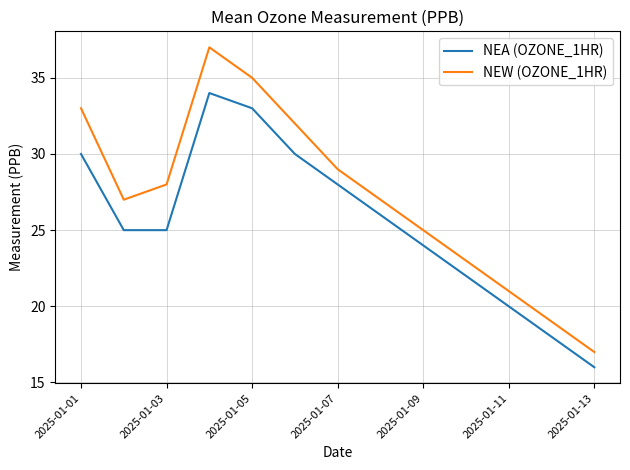

Count the number of categories in the chart.

13